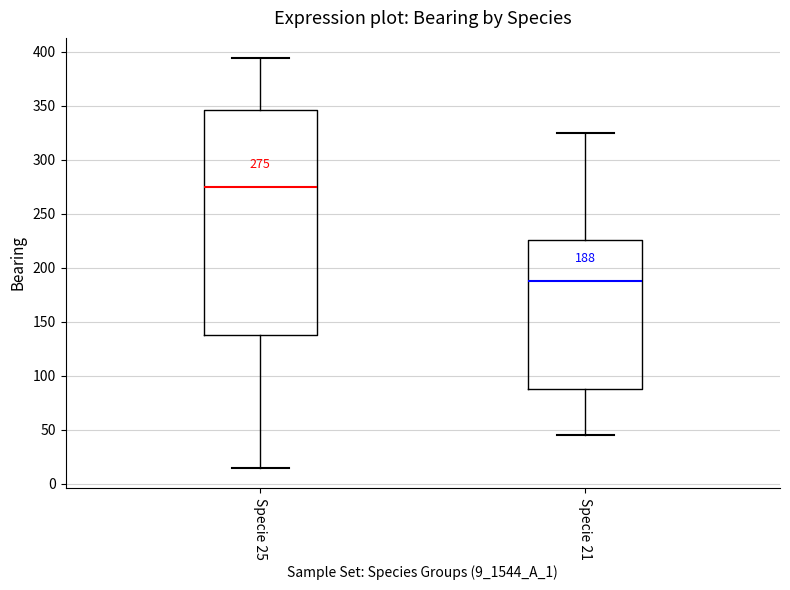

Comparing the boxes themselves (not the whiskers), which one is the tallest?

Specie 25